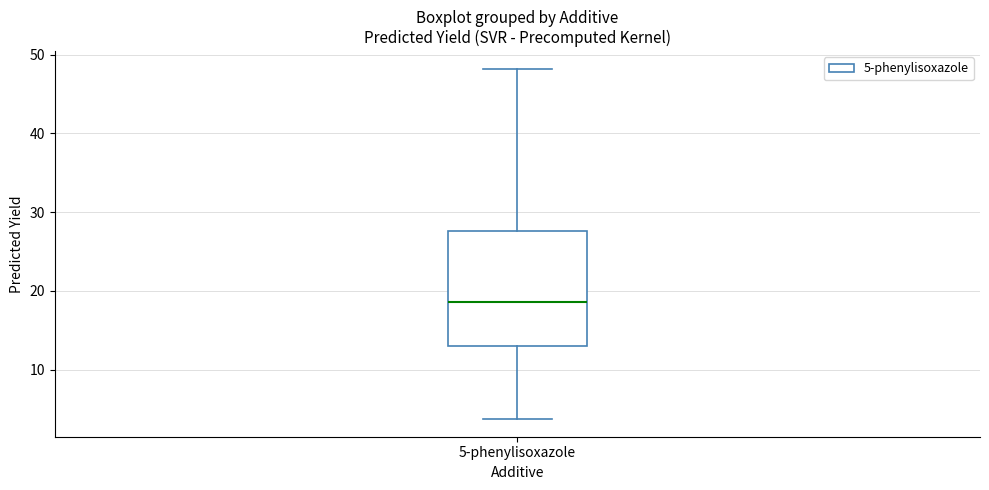

Transcribe this box plot: give where the median line is, the range the box spans, and where the two whiskers end, as read against the y-axis. The values are not printed on the chart, so give them approximately, as read against the axis.

median 19, box 13 to 28, whiskers 4 to 48